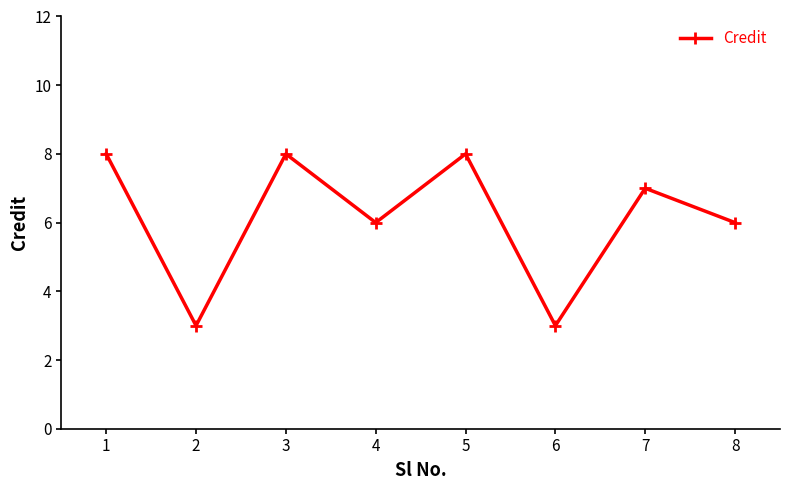

The value at 5 is 4. True or false?

False